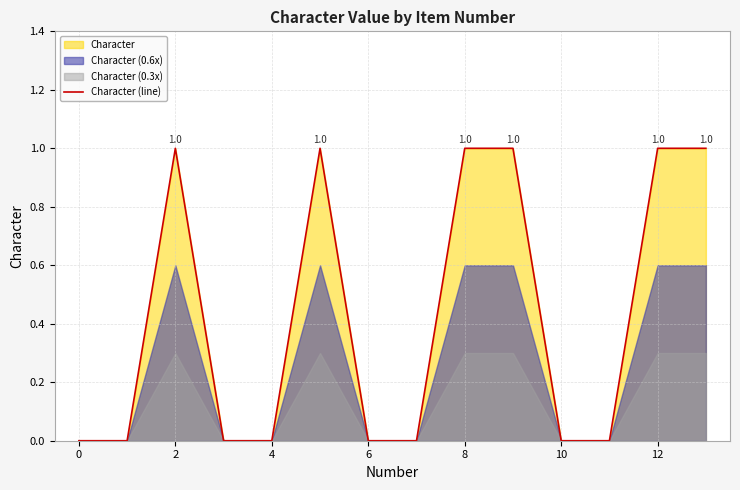

How many lines are shown in the chart?

1